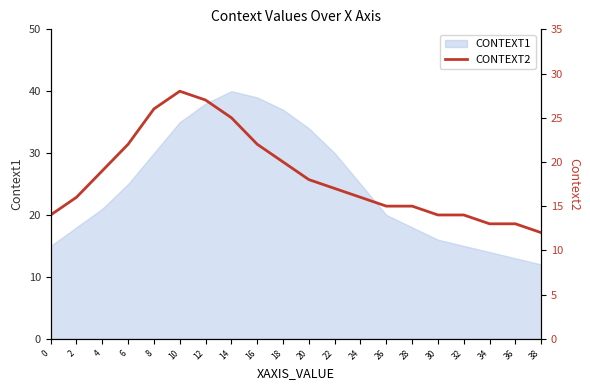

How many lines are shown in the chart?

1